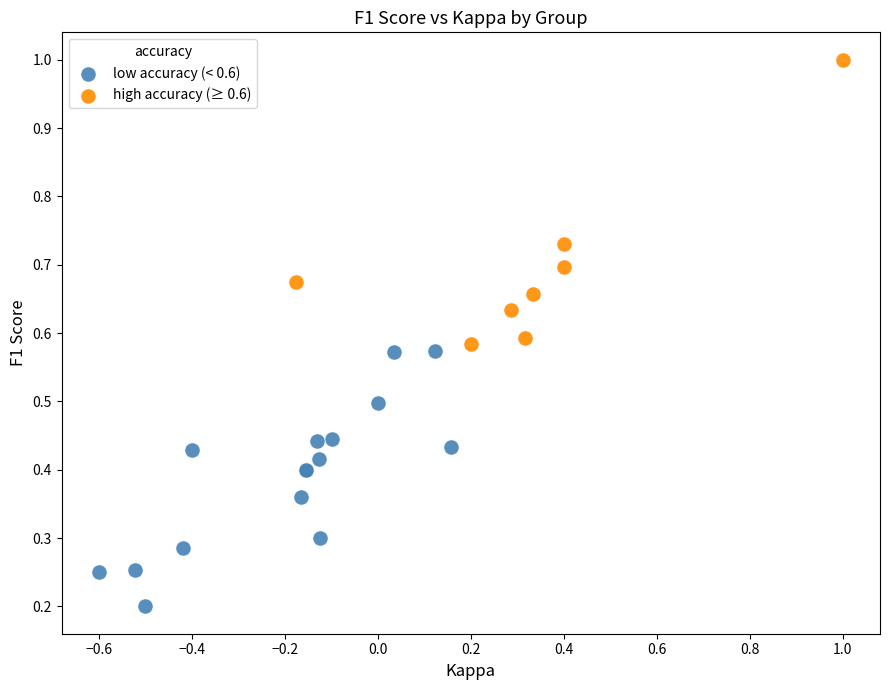

Which series contains the lowest Y value?

low accuracy (< 0.6)